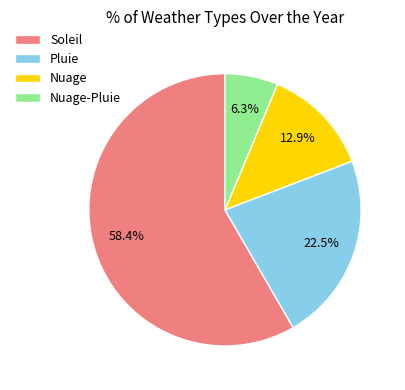

Rank the categories by value from highest to lowest.

Soleil, Pluie, Nuage, Nuage-Pluie